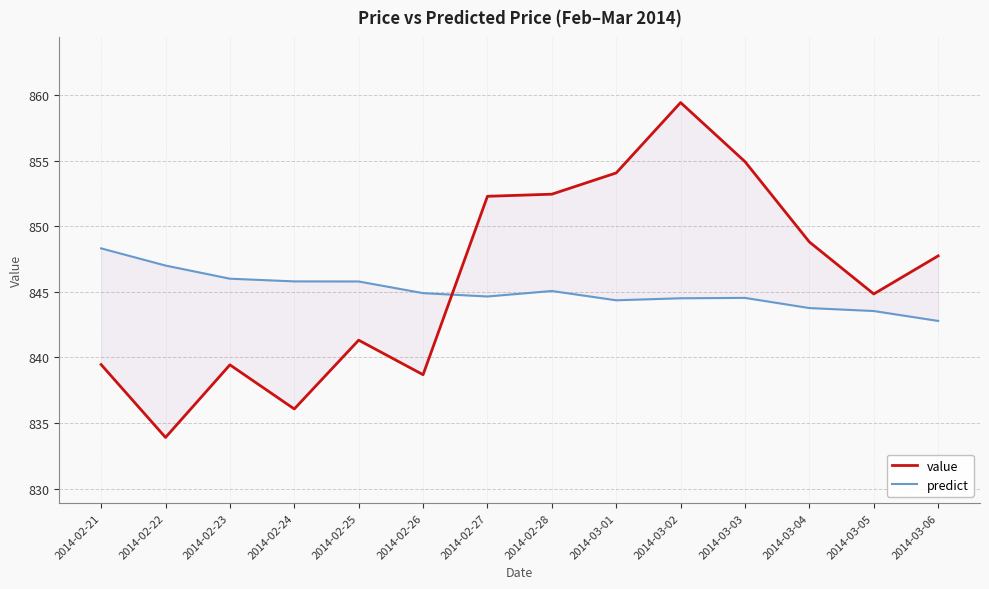

What is the sum of the predict values at 2014-02-27 and 2014-03-02?

1689.2